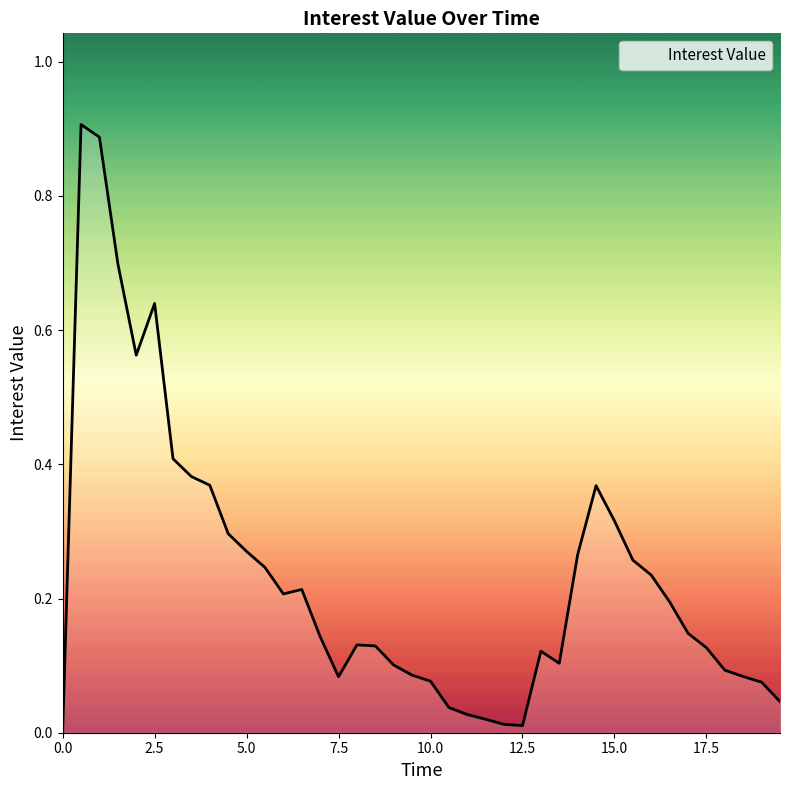

Where is the first local minimum?

1.999999